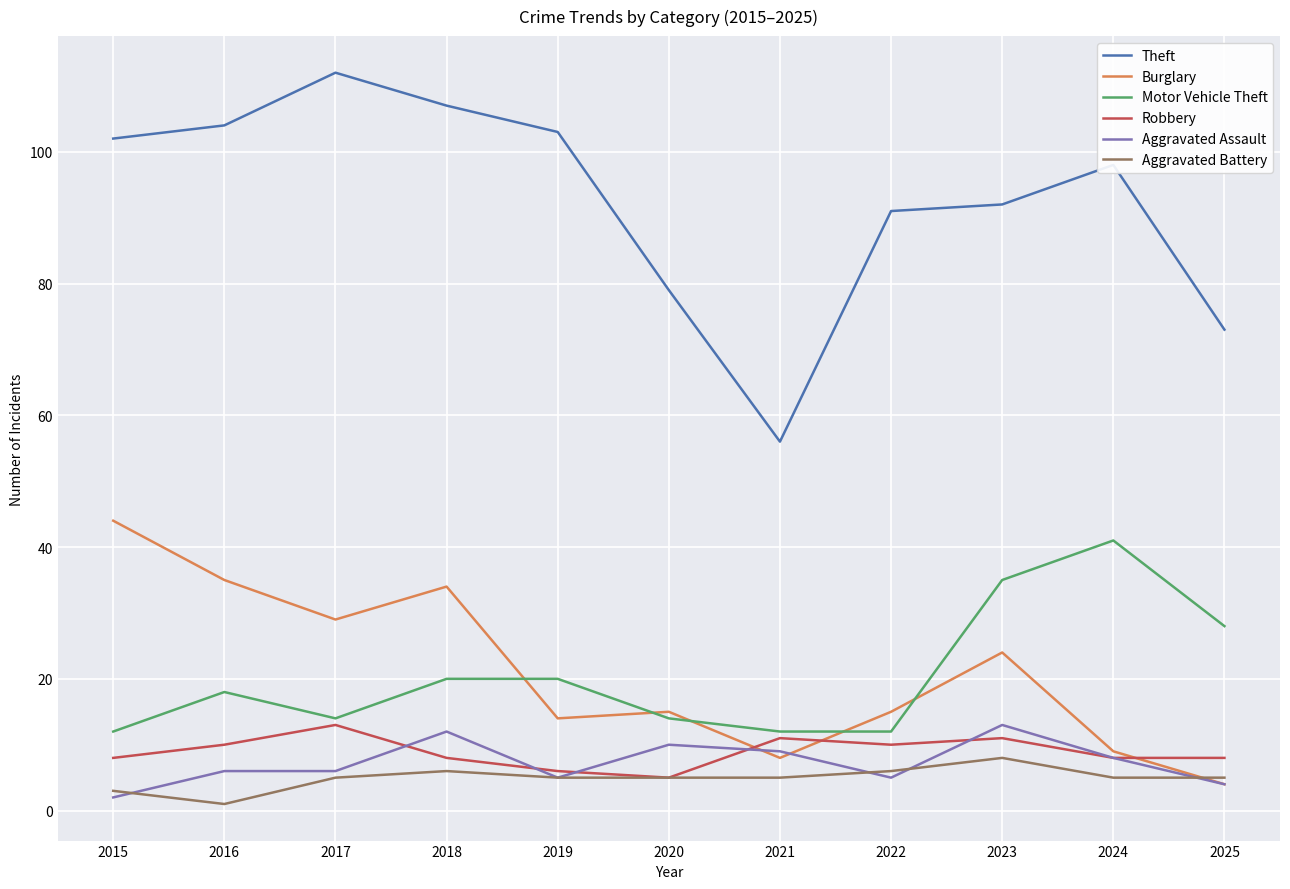

Is this an area chart (filled region under the line)?

No